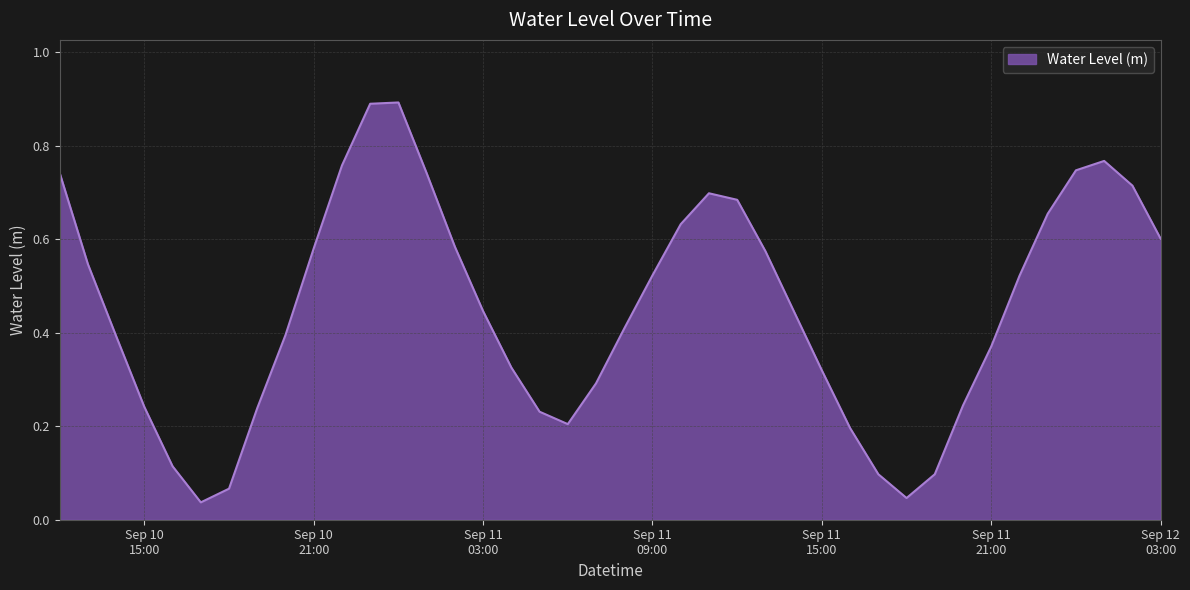

Does the chart display data point markers on the line(s)?

No